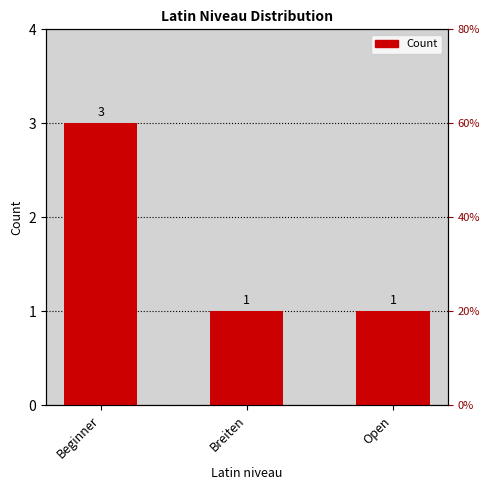

How many values are between 1 and 3?

3